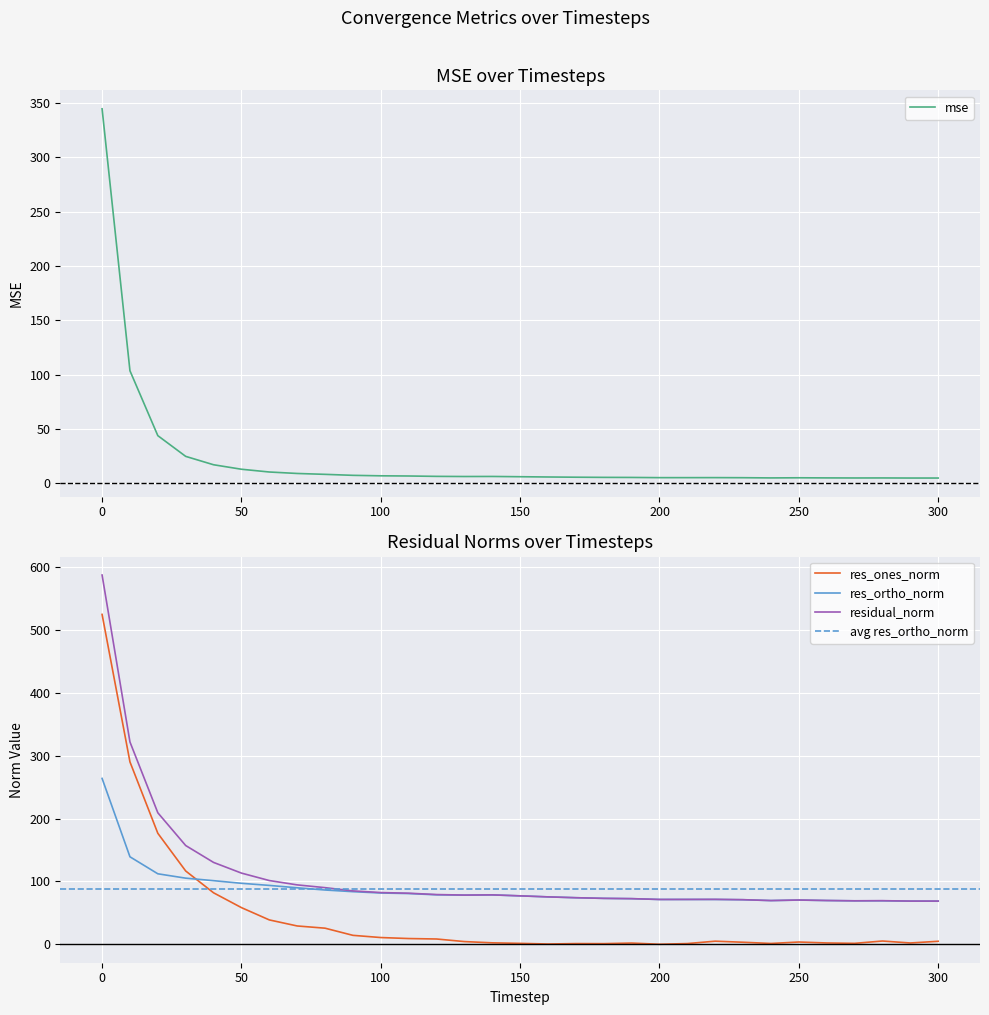

How many values in the residual_norm series are below 77?

15